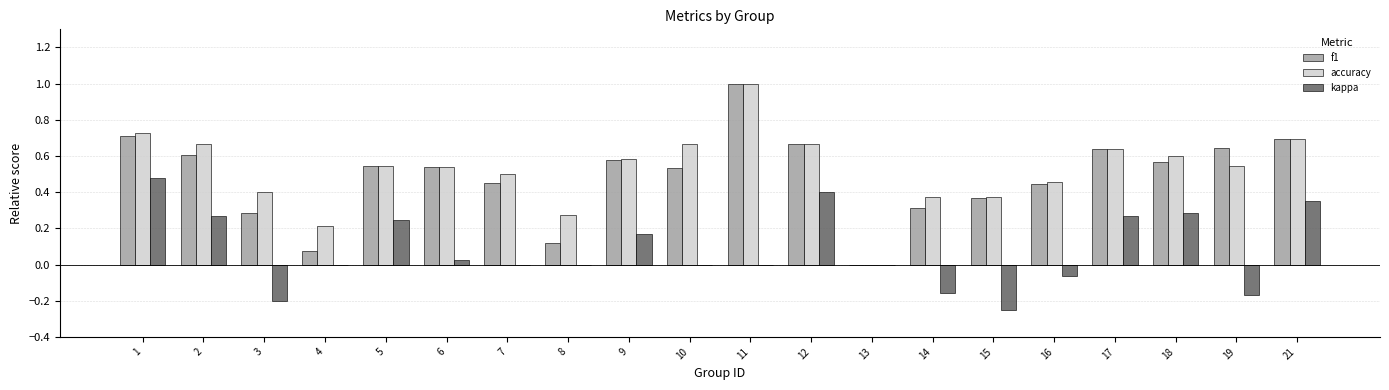

How many groups of bars are there?

20